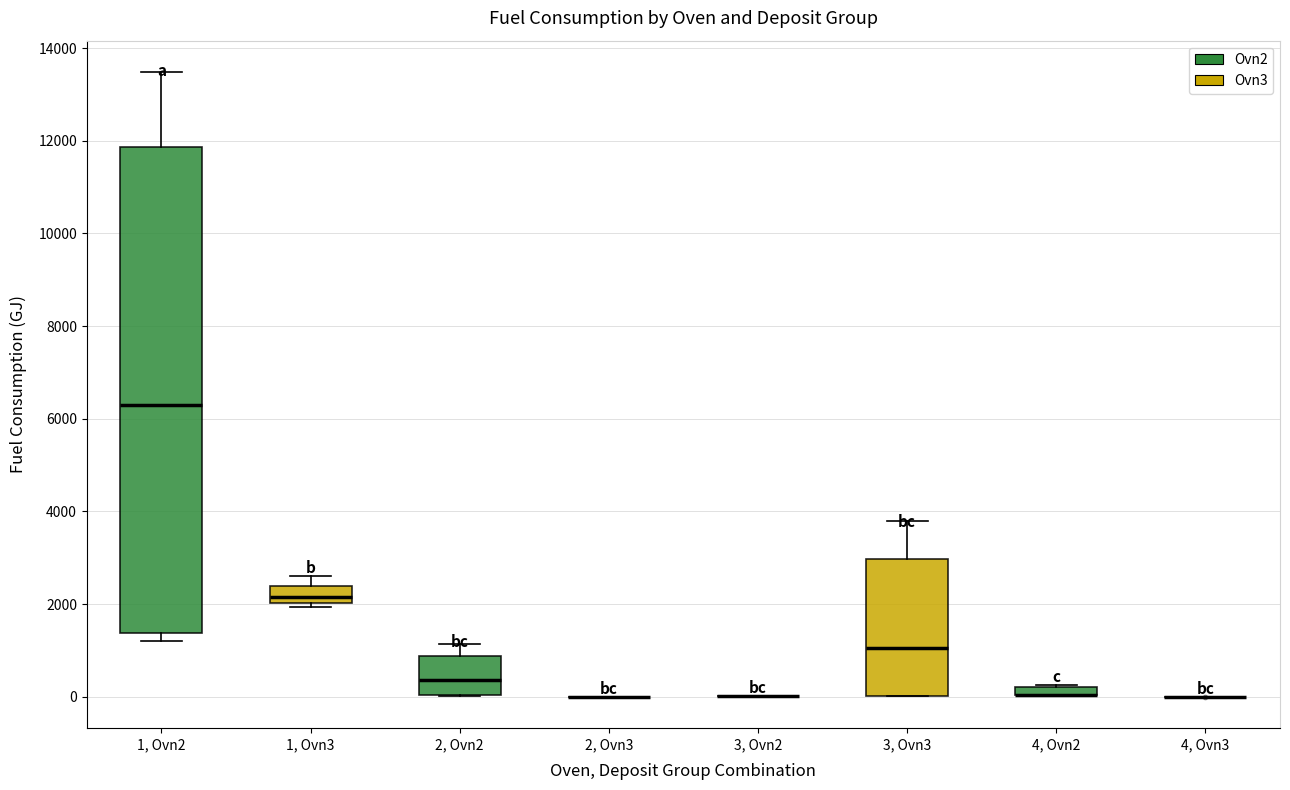

Comparing the boxes themselves (not the whiskers), which one is the tallest?

1, Ovn2